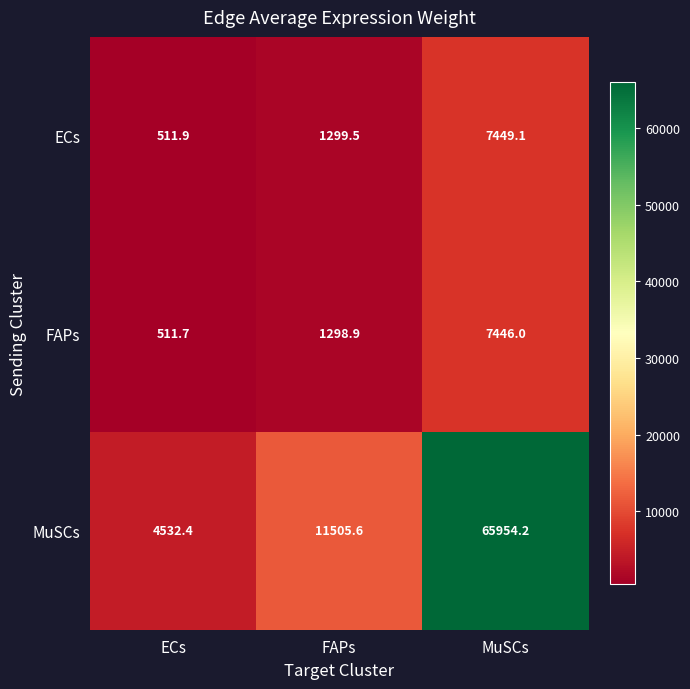

How many values in the MuSCs series are below 11505?

1